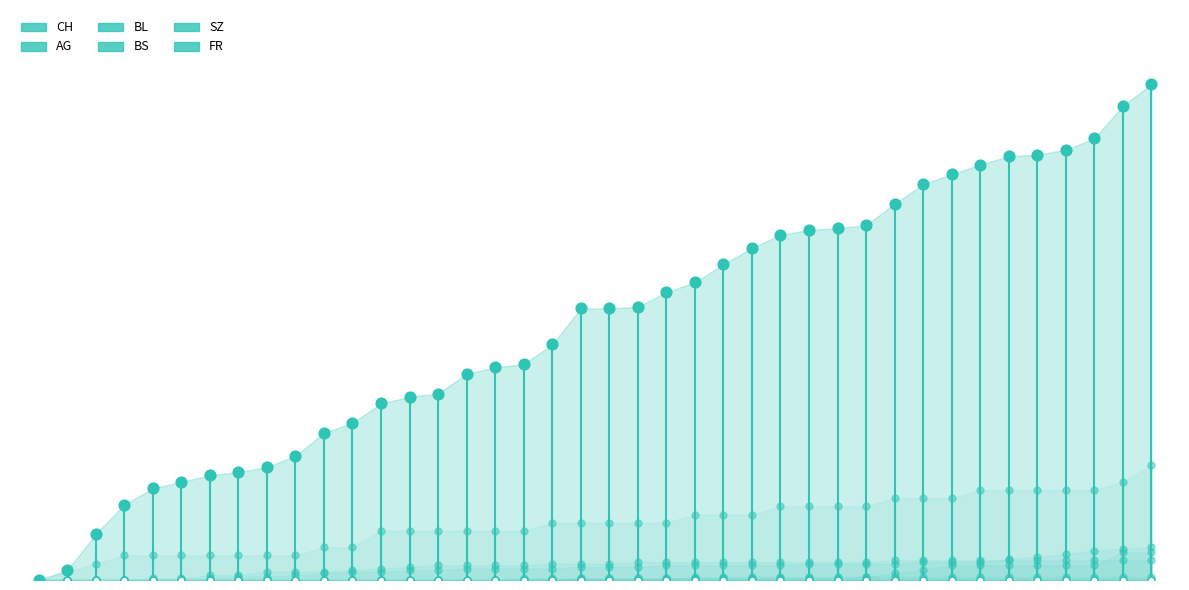

Which series has the largest total across all categories?

CH